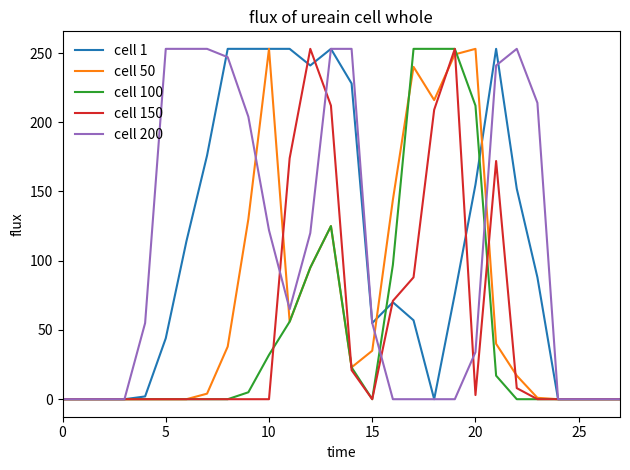

What is the greatest value displayed?

253